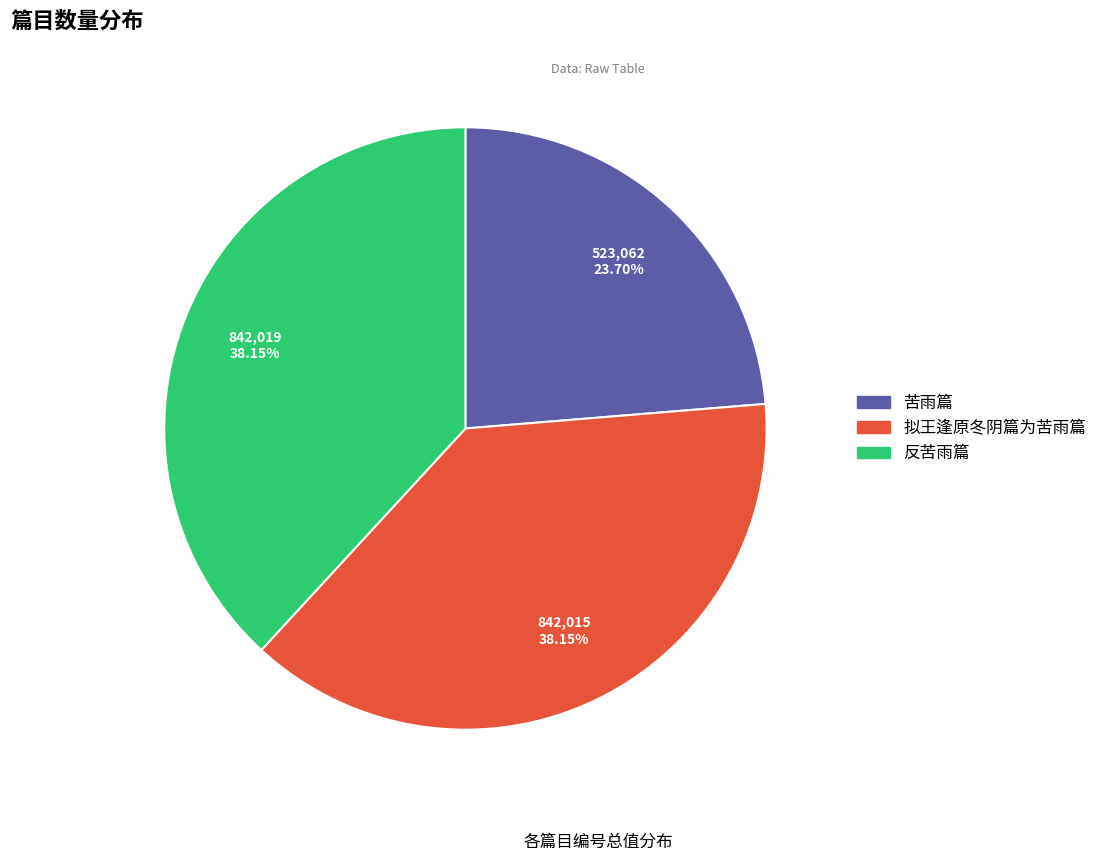

To the nearest percent, what is the difference between the largest and smallest slice percentages?

14%